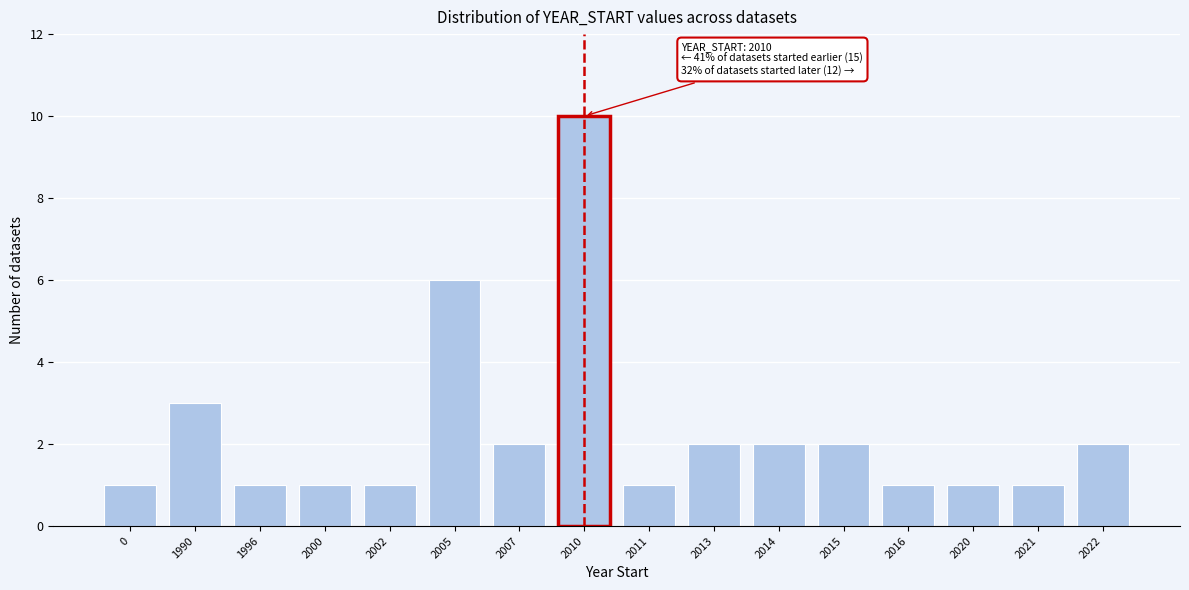

Reading left to right, extract all data points from this chart.

0=1	1990=3	1996=1	2000=1	2002=1	2005=6	2007=2	2010=10	2011=1	2013=2	2014=2	2015=2	2016=1	2020=1	2021=1	2022=2